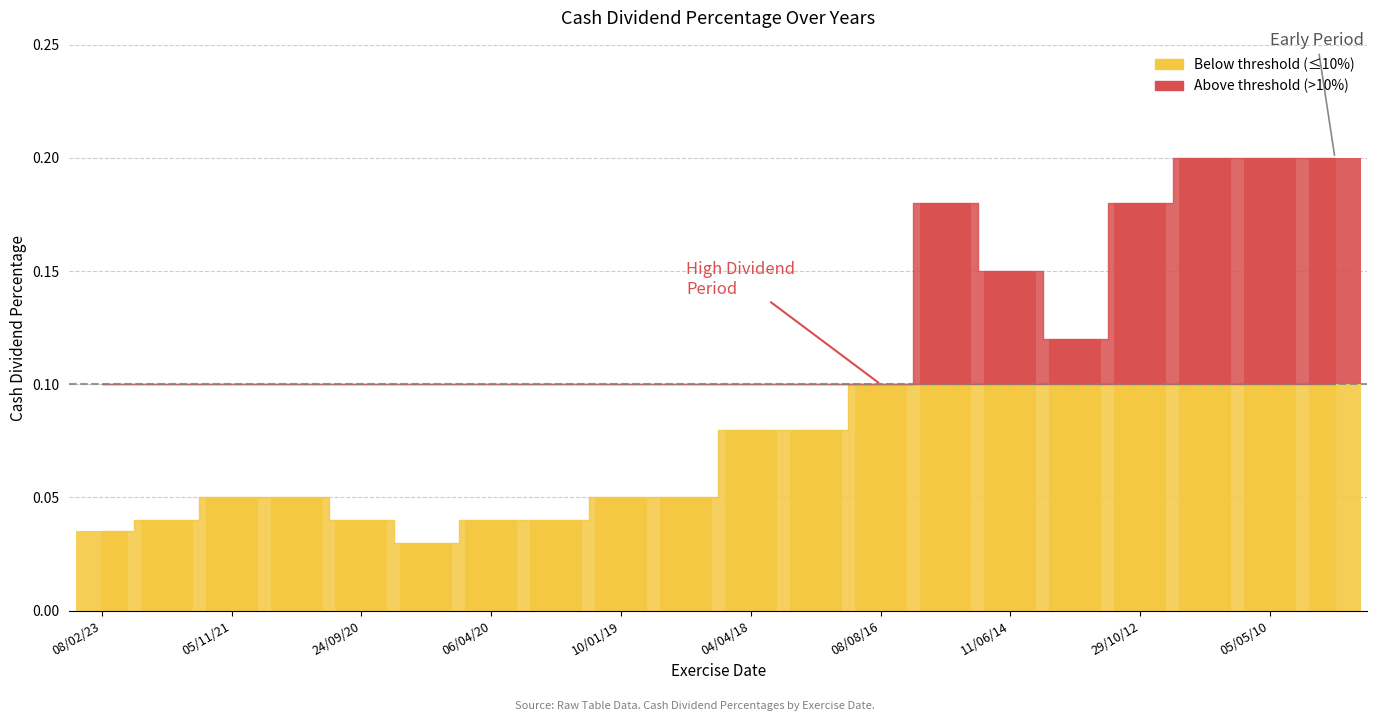

Which label corresponds to the largest value in the chart?

29/08/11